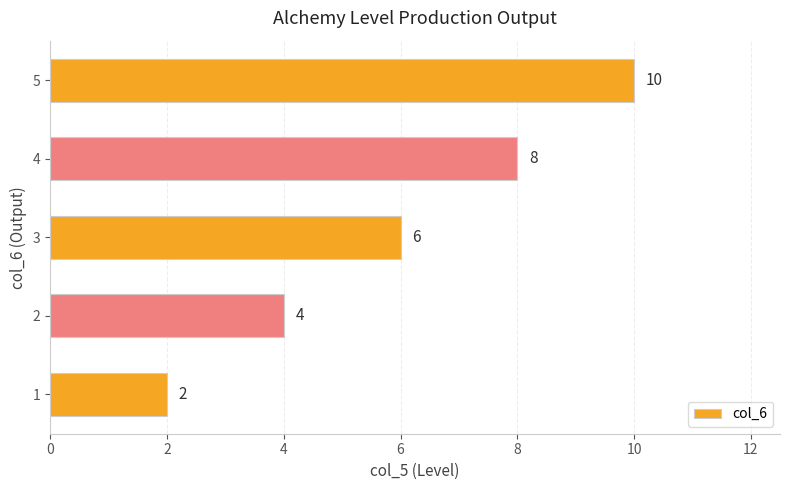

What is the change in value from 2 to 3?

+2